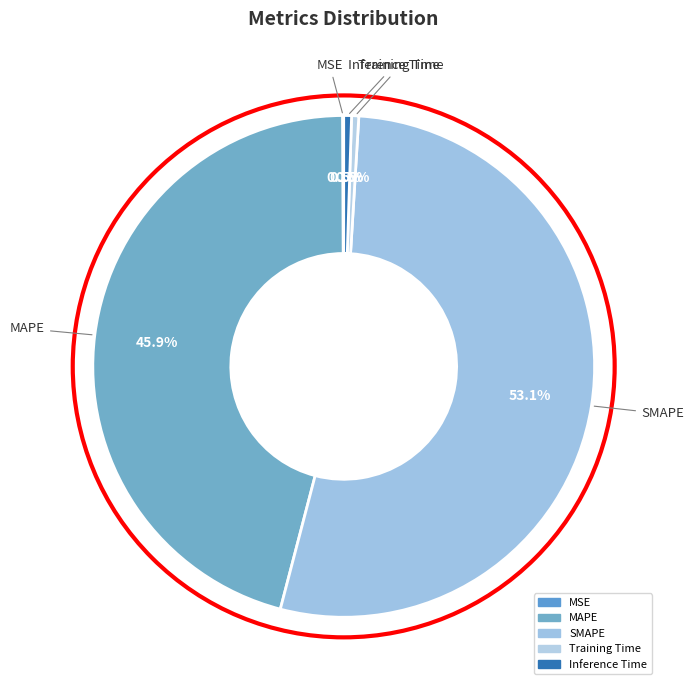

How many segments does this pie chart have?

5